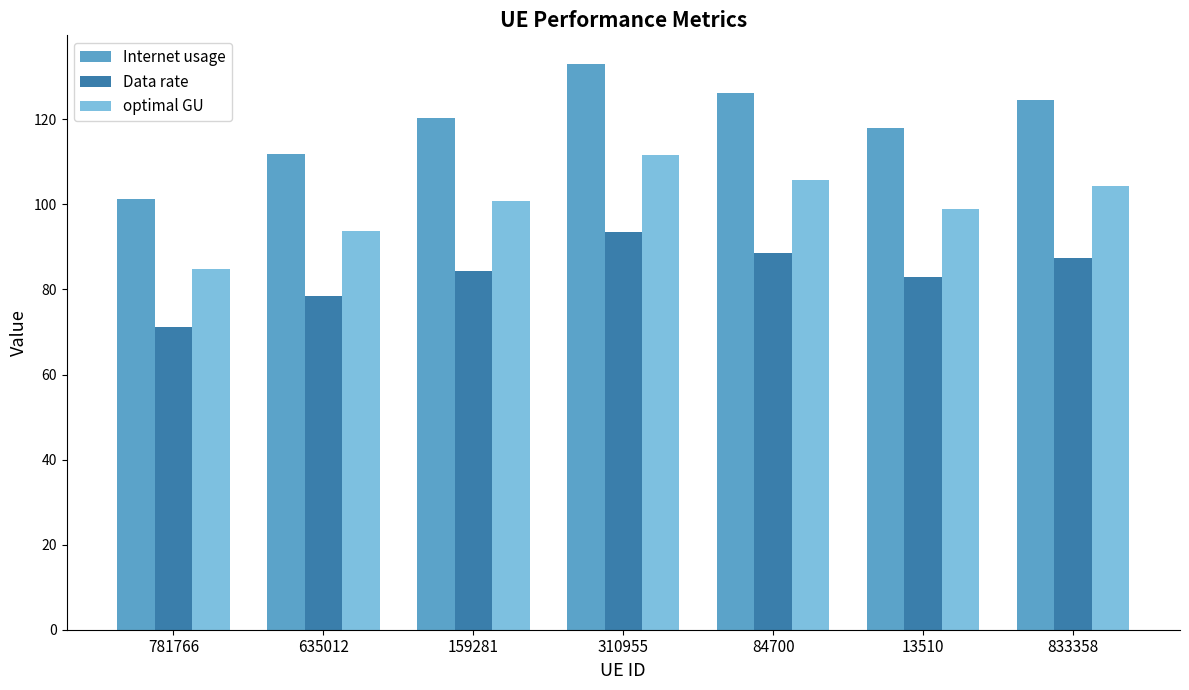

Which label corresponds to the largest value in the chart?

310955